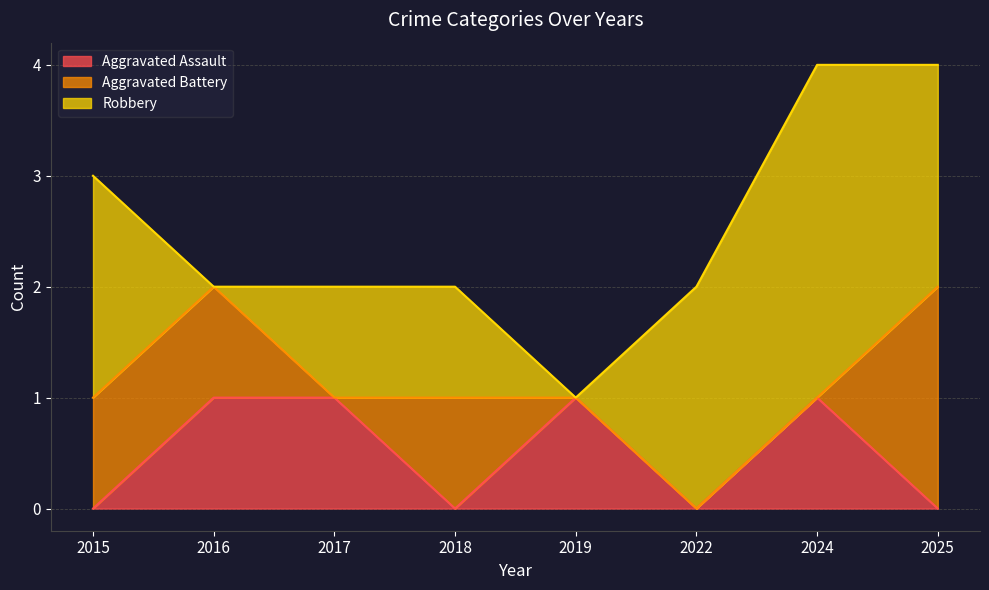

What is the sum of the Robbery values at 2018 and 2016?

1